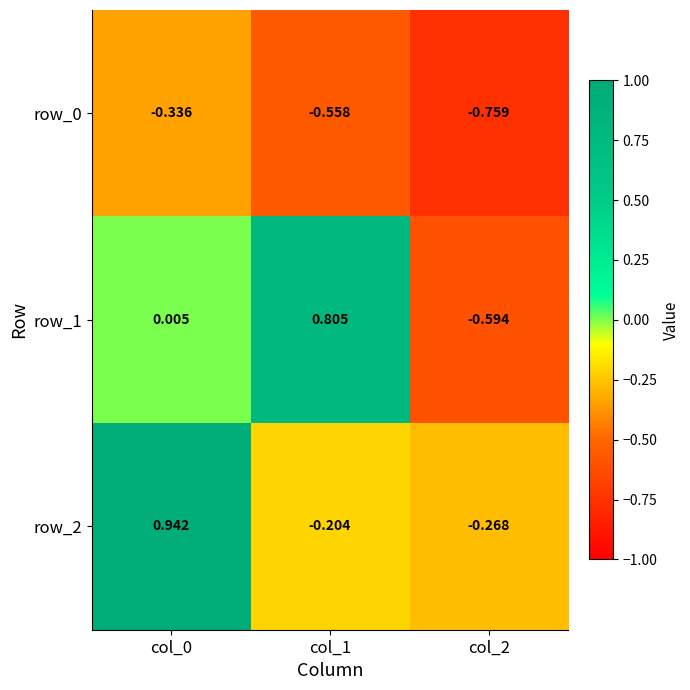

How many data points does each series have?

3